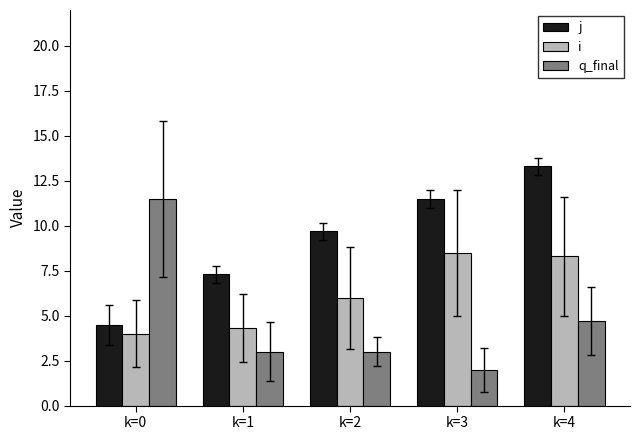

Is it true that q_final equals 1.0 at k=2?

False